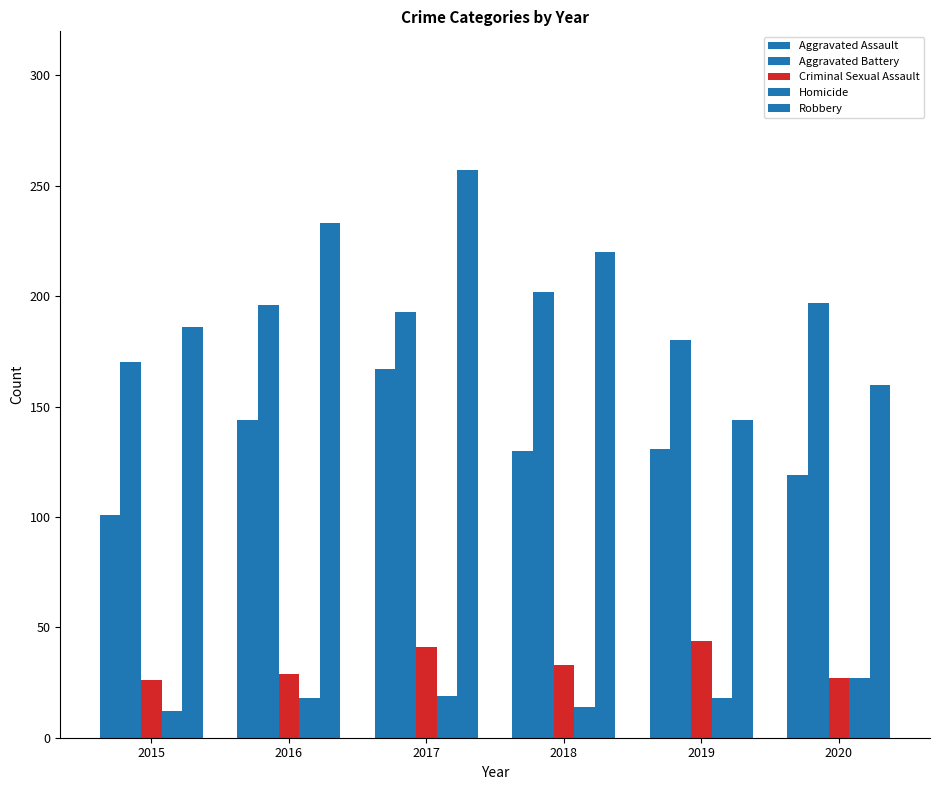

Count the Robbery values in the range 160 to 233.

4